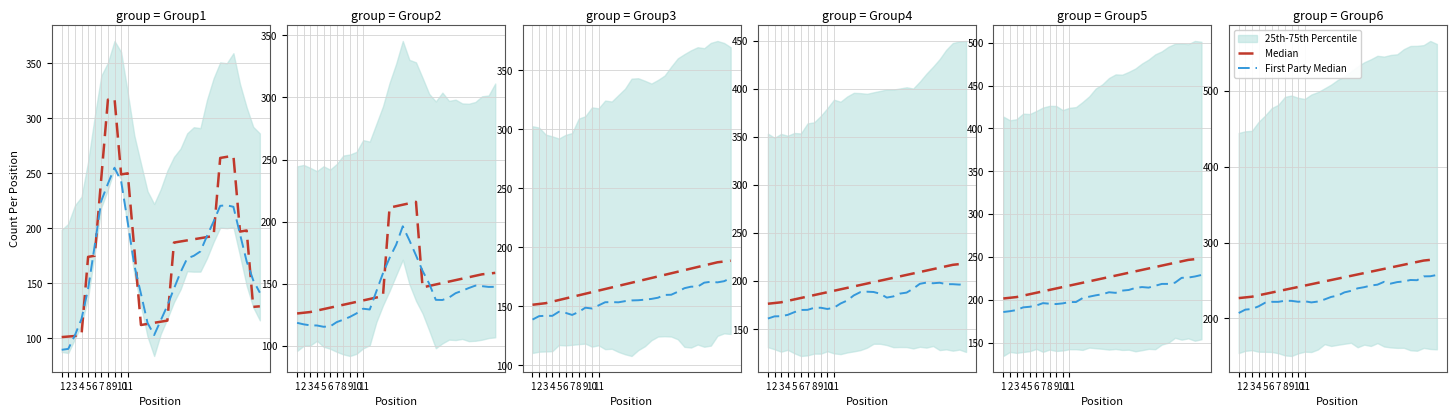

At which category does the chart reach its peak across all series?

30